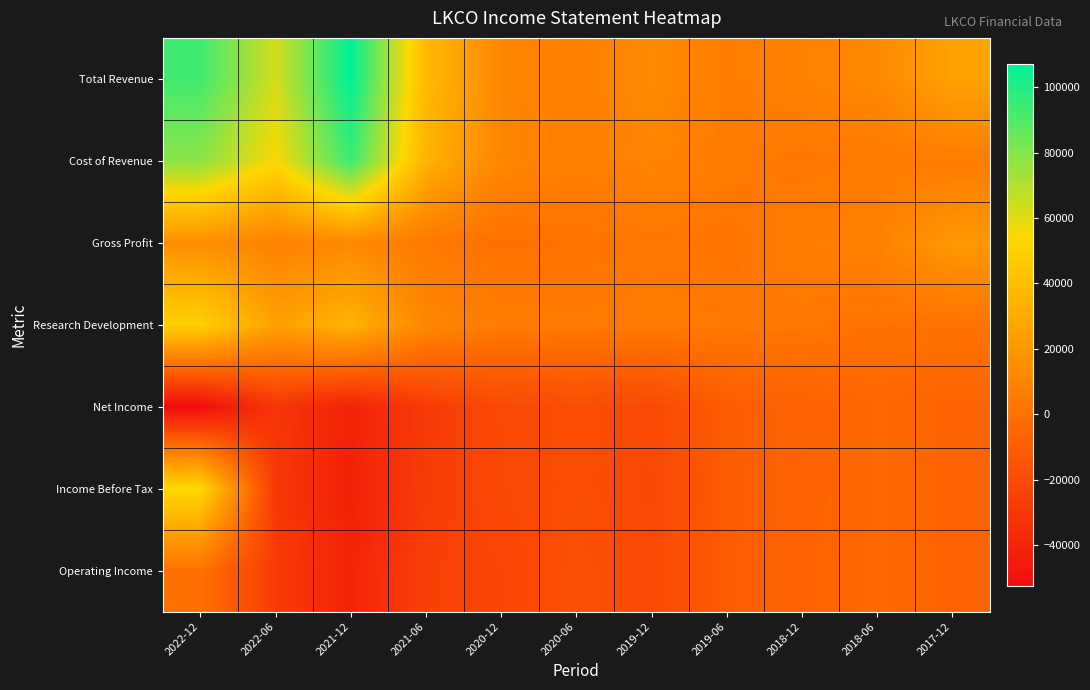

What is the total value across all series at 2022-12?

238800